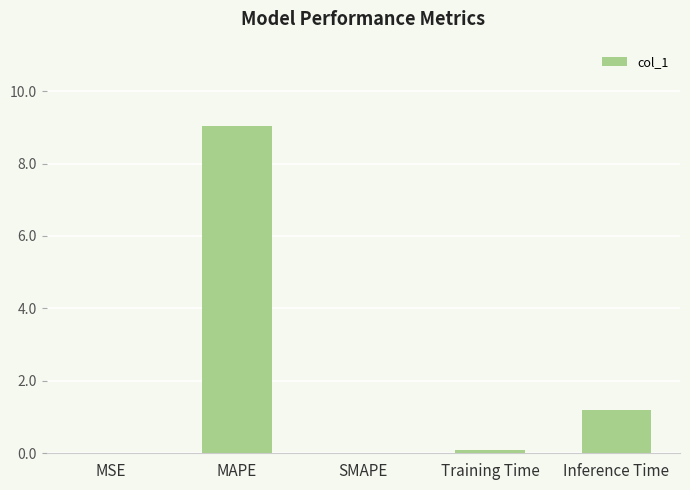

What is the change in value from SMAPE to Inference Time?

+1.2